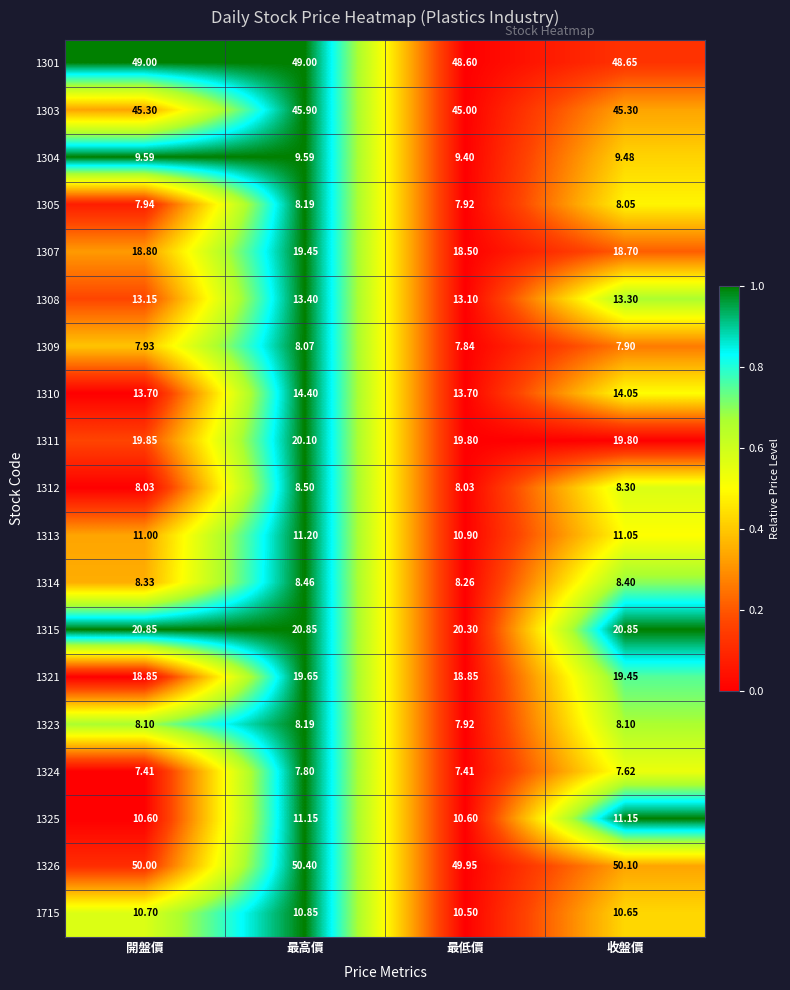

Rank the categories by 1326 value from highest to lowest.

最高價, 收盤價, 開盤價, 最低價